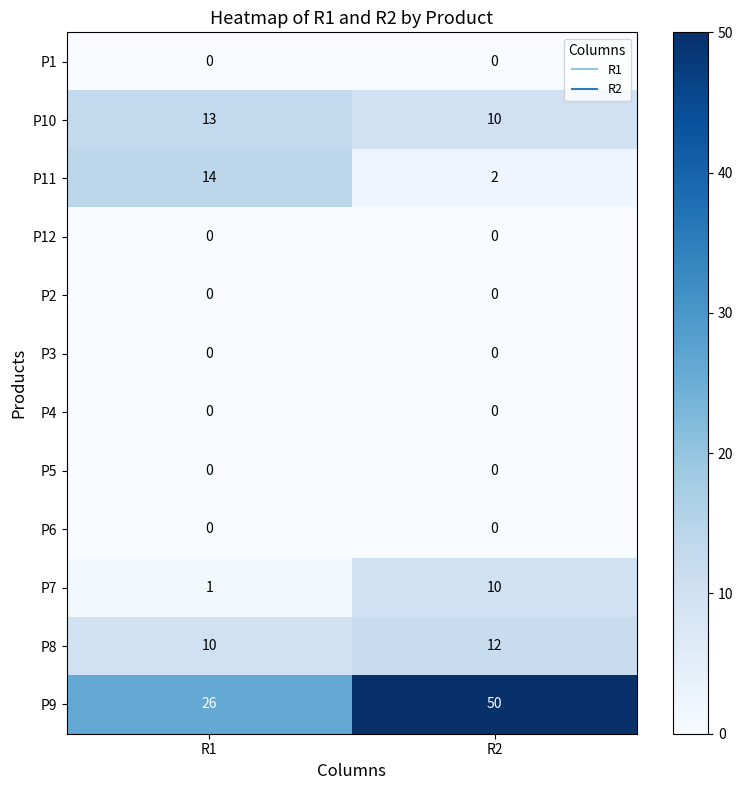

Which series has the widest spread of values?

P9